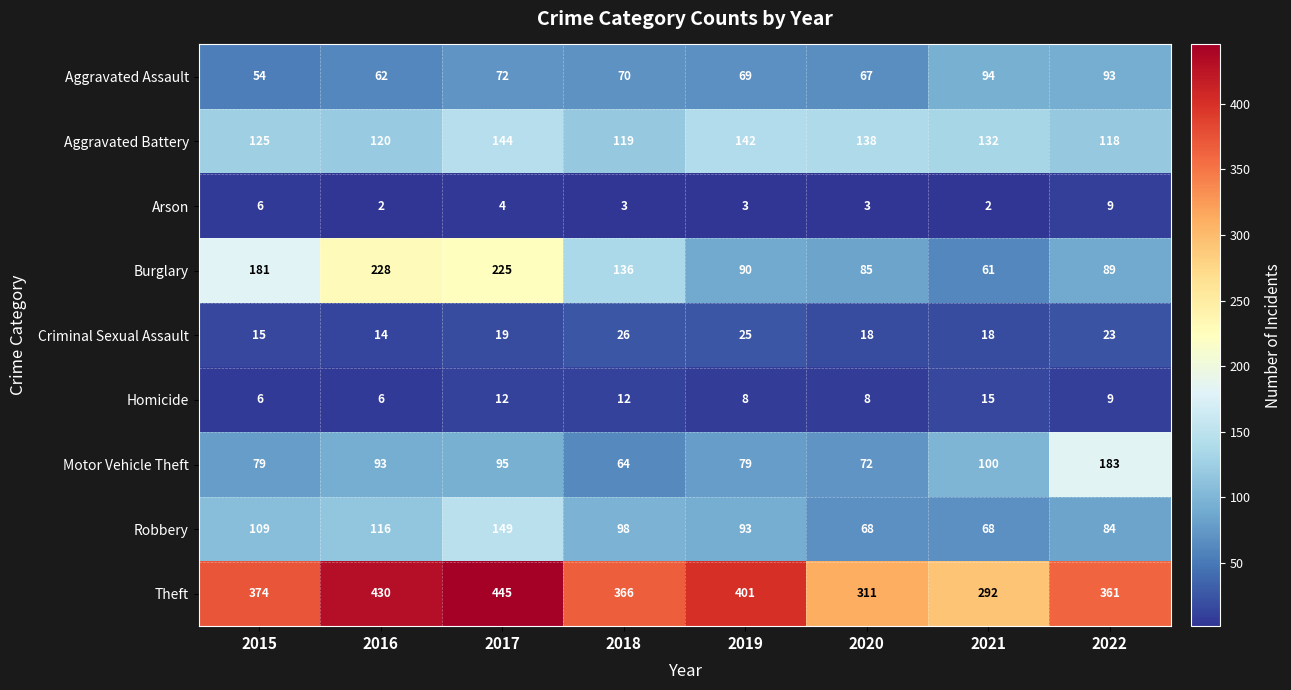

At which label is Criminal Sexual Assault closest to 20?

2017